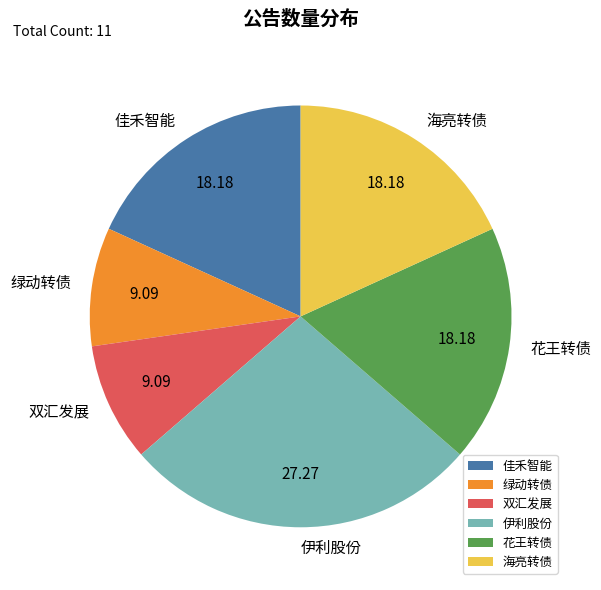

Combined, do 海亮转债 and 伊利股份 account for over 50%?

No